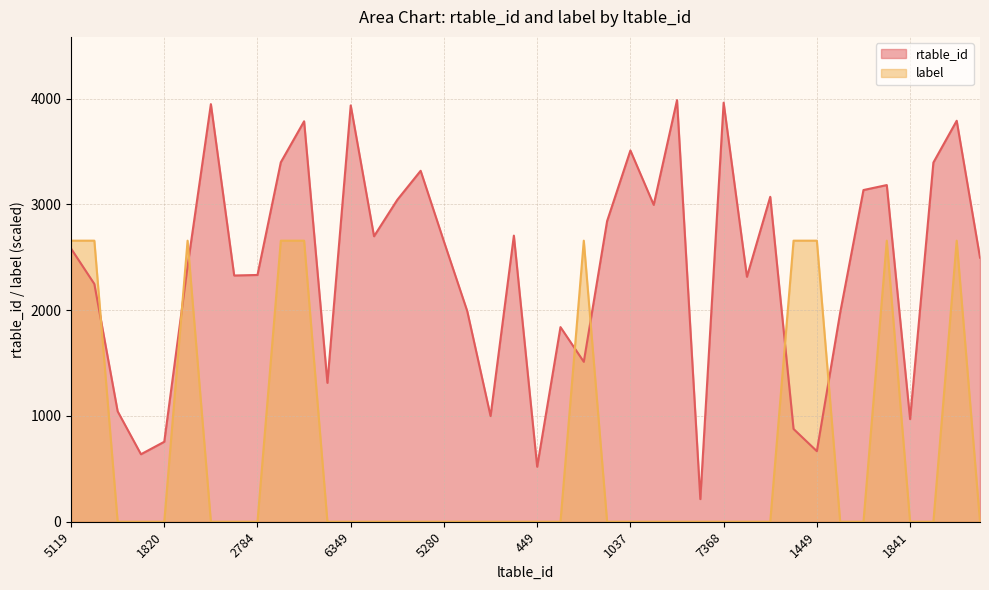

What is the spread (max minus min) of values at 3753?

2328.0